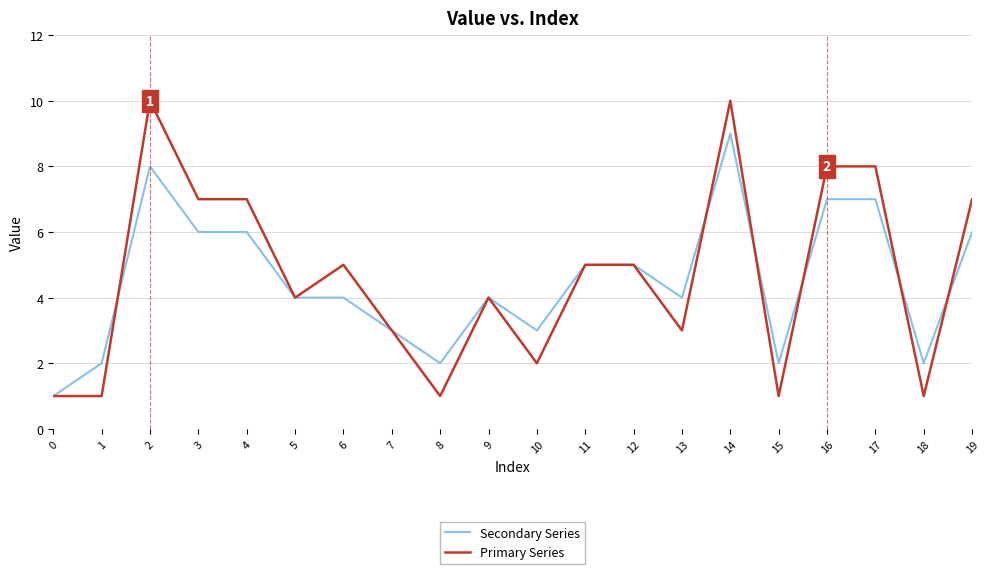

Reading left to right, list all the values displayed in this chart.

Secondary Series: 0=1	1=2	2=8	3=6	4=6	5=4	6=4	7=3	8=2	9=4	10=3	11=5	12=5	13=4	14=9	15=2	16=7	17=7	18=2	19=6
Primary Series: 0=1	1=1	2=10	3=7	4=7	5=4	6=5	7=3	8=1	9=4	10=2	11=5	12=5	13=3	14=10	15=1	16=8	17=8	18=1	19=7